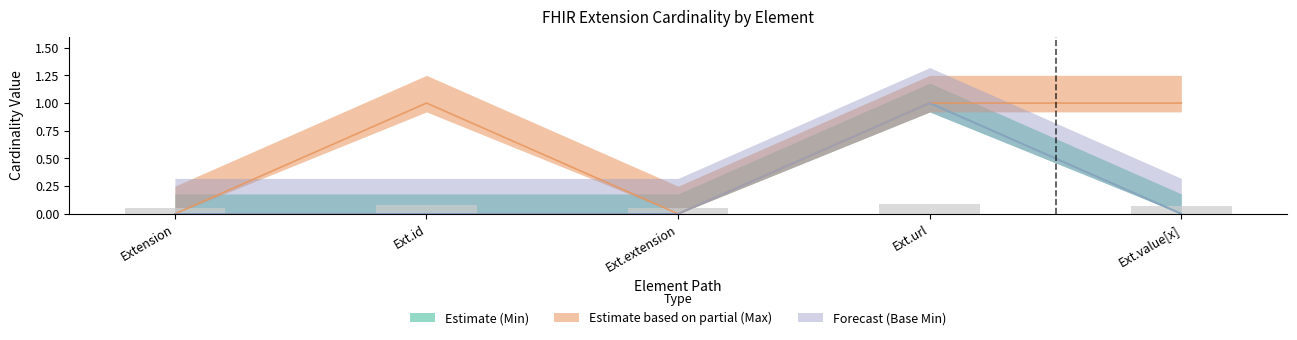

At how many categories does at least one series exceed 0?

3